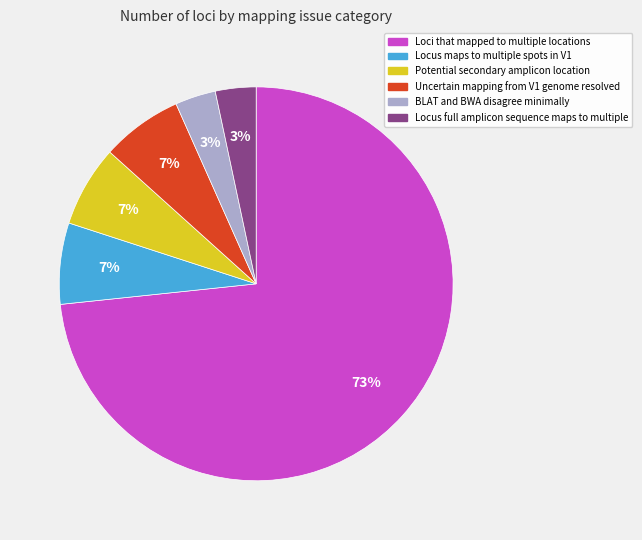

Which has a higher value, Locus full amplicon sequence maps to multiple or Uncertain mapping from V1 genome resolved?

Uncertain mapping from V1 genome resolved